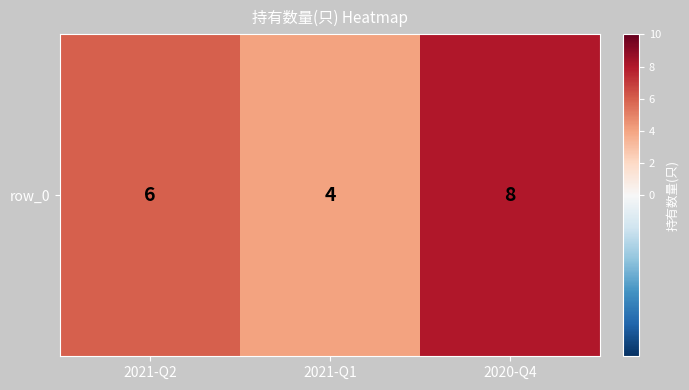

The value at 2021-Q1 is 4. True or false?

True